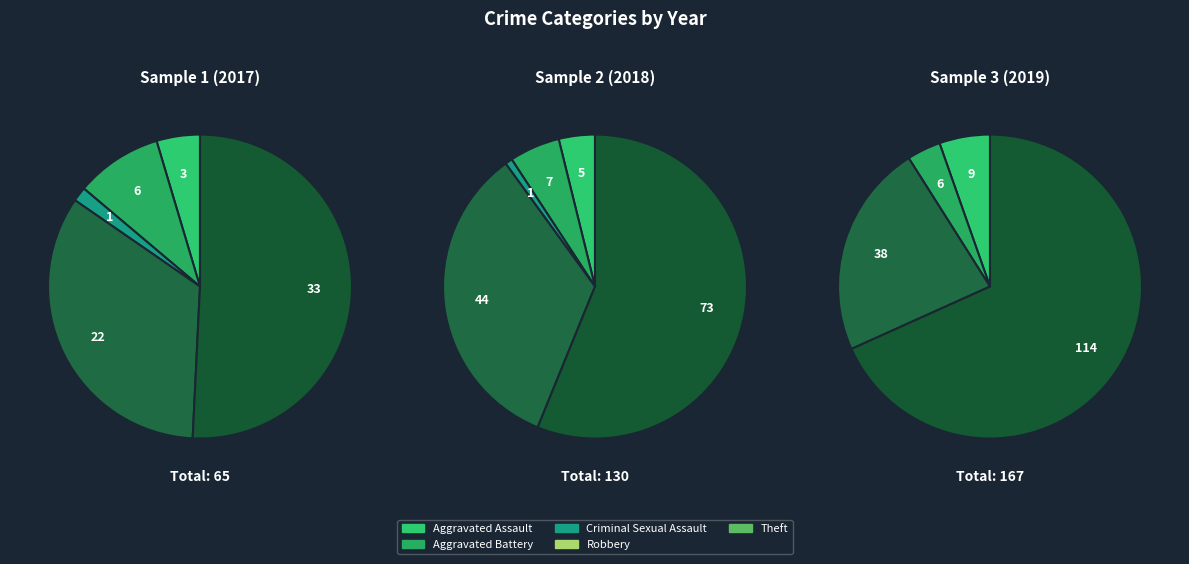

Between Aggravated Battery and Criminal Sexual Assault, which is larger?

Aggravated Battery